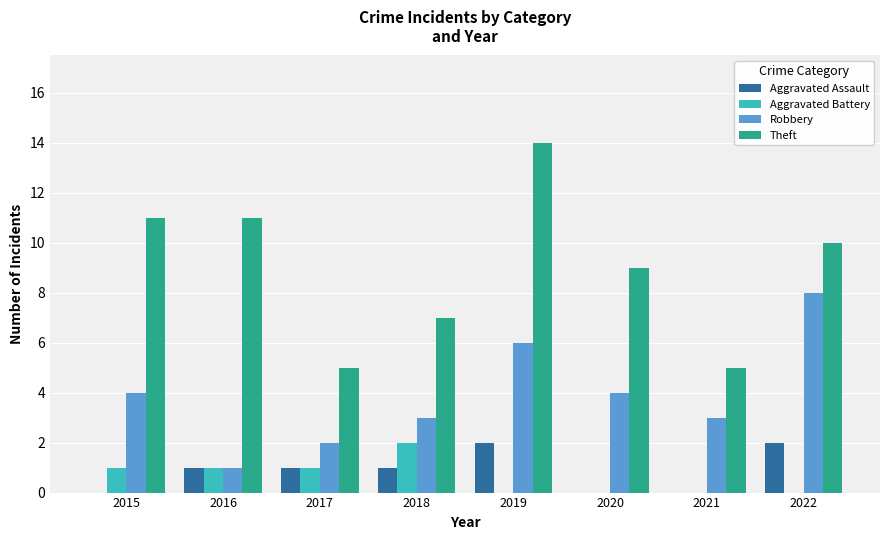

Reading left to right, extract all data points from this chart.

Aggravated Assault: 2015=0	2016=1	2017=1	2018=1	2019=2	2020=0	2021=0	2022=2
Aggravated Battery: 2015=1	2016=1	2017=1	2018=2	2019=0	2020=0	2021=0	2022=0
Robbery: 2015=4	2016=1	2017=2	2018=3	2019=6	2020=4	2021=3	2022=8
Theft: 2015=11	2016=11	2017=5	2018=7	2019=14	2020=9	2021=5	2022=10